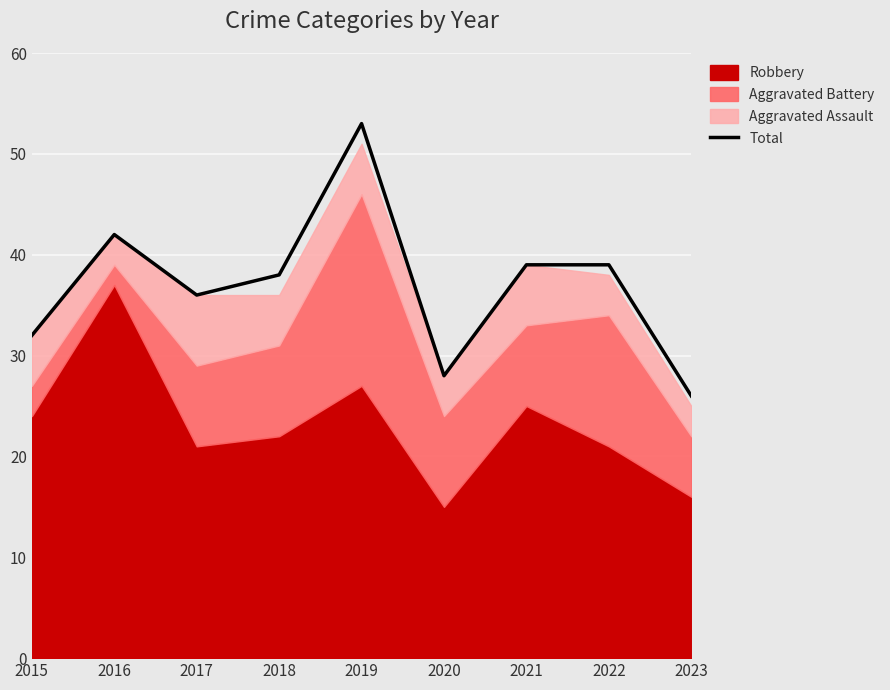

List the labels in order of value, largest first.

2019, 2016, 2021, 2022, 2018, 2017, 2015, 2020, 2023